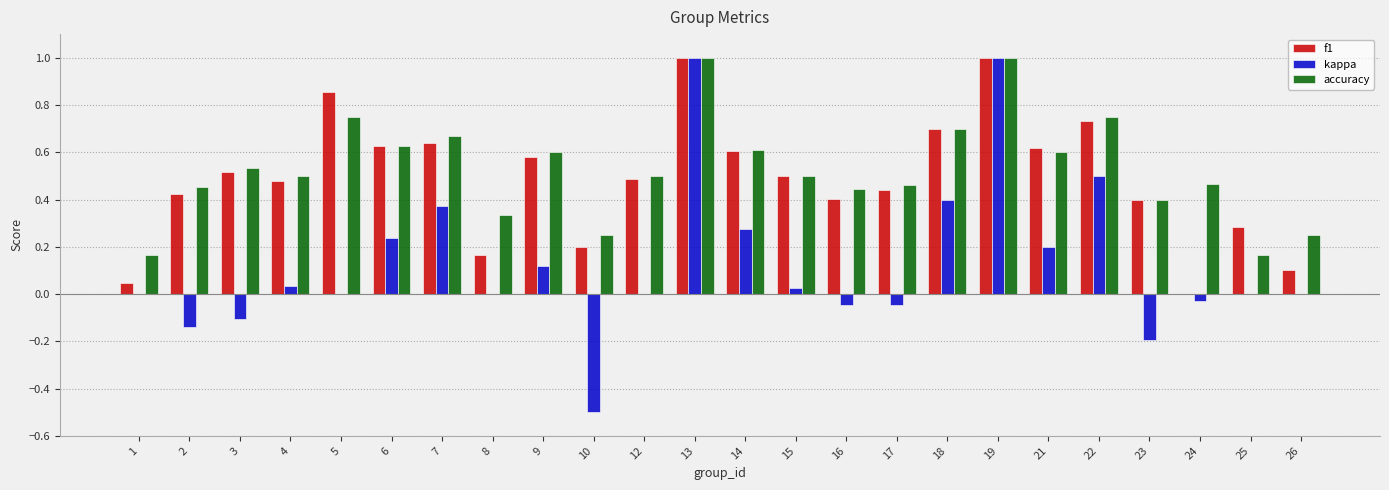

What is the greatest value displayed?

1.0